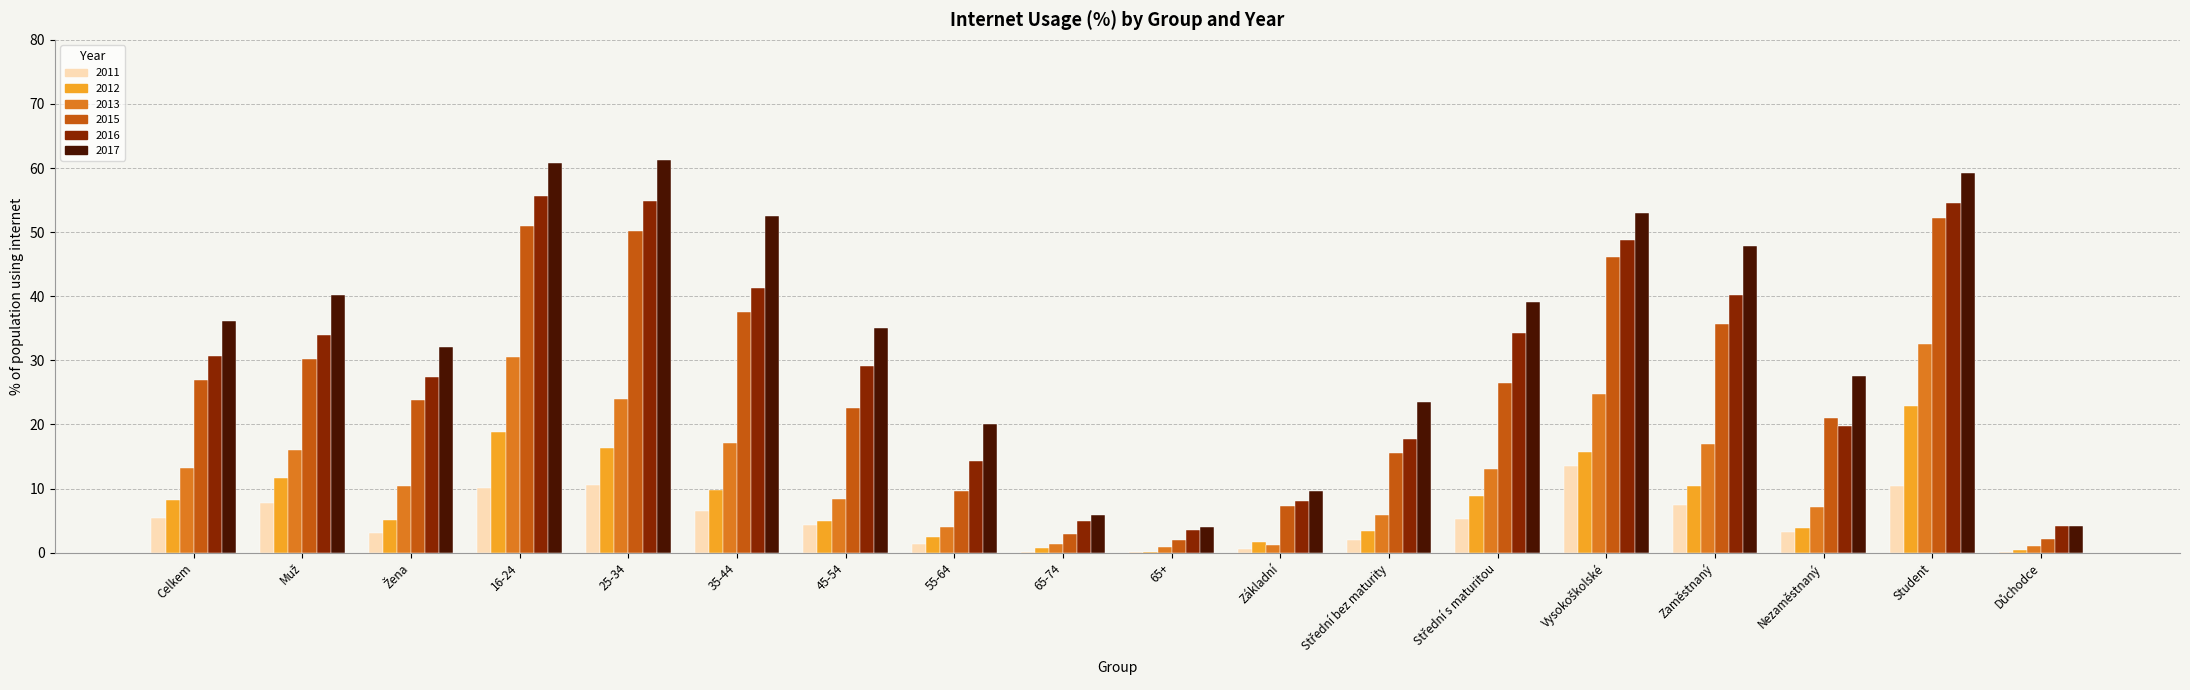

What is the total value across all series at Celkem?

120.5